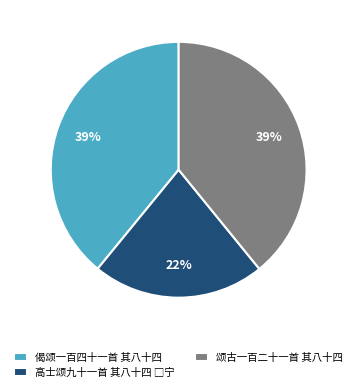

To the nearest percent, what portion does 偈颂一百四十一首 其八十四 represent?

39%